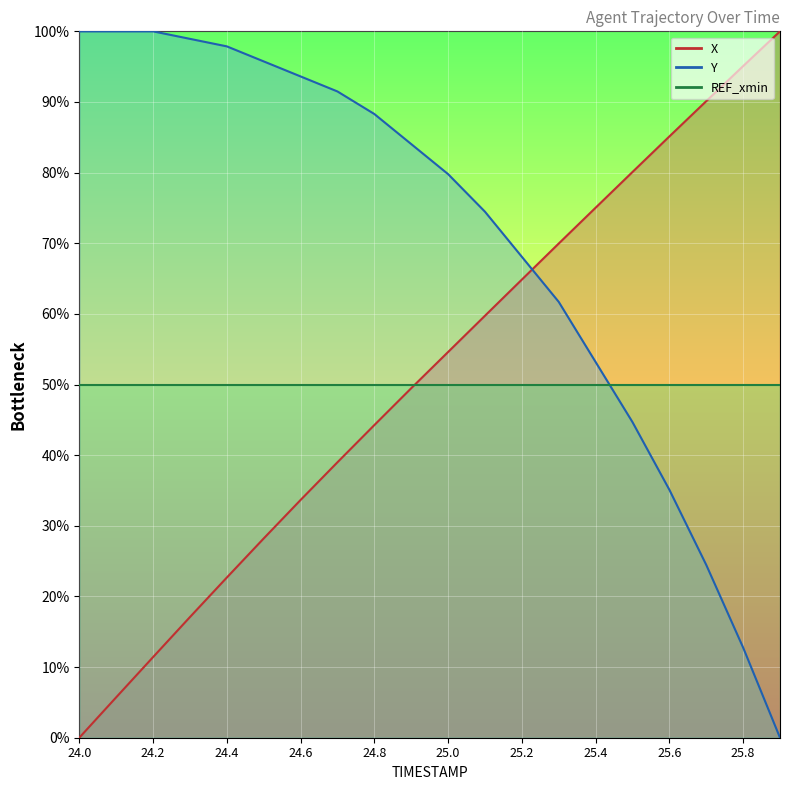

At which category does the chart reach its peak across all series?

25.9